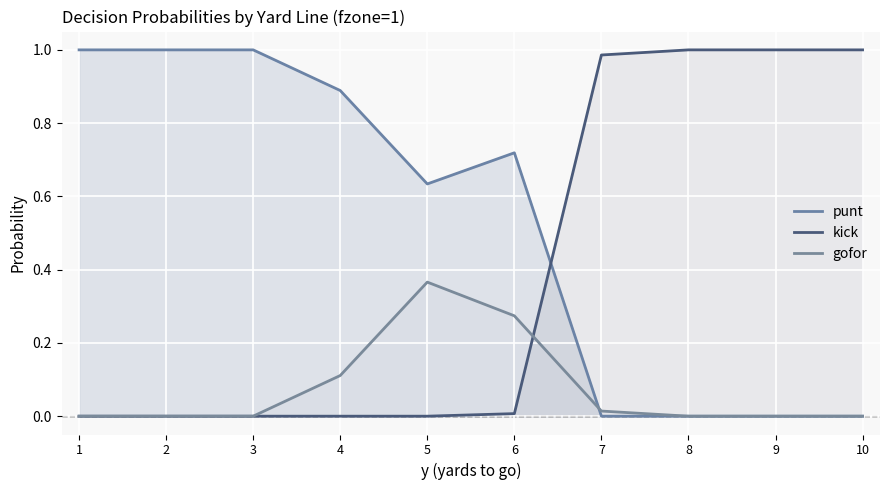

Count the number of data series in this chart.

3